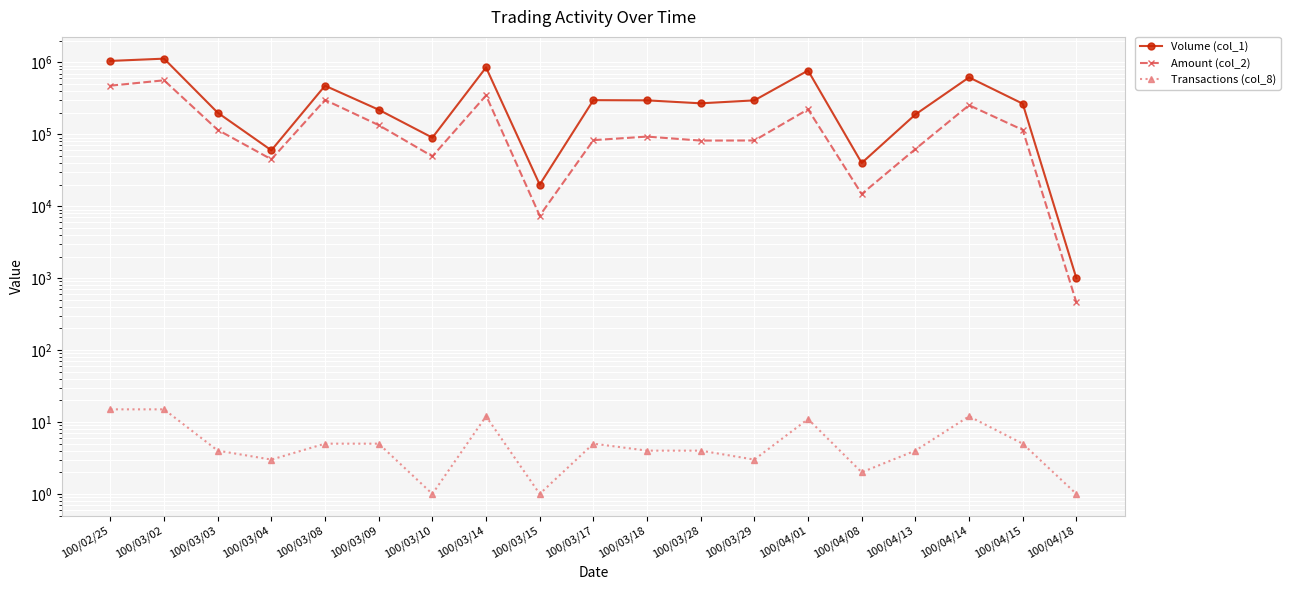

Is the value of Amount (col_2) at 100/03/10 greater than the value of Volume (col_1) at 100/03/04?

No